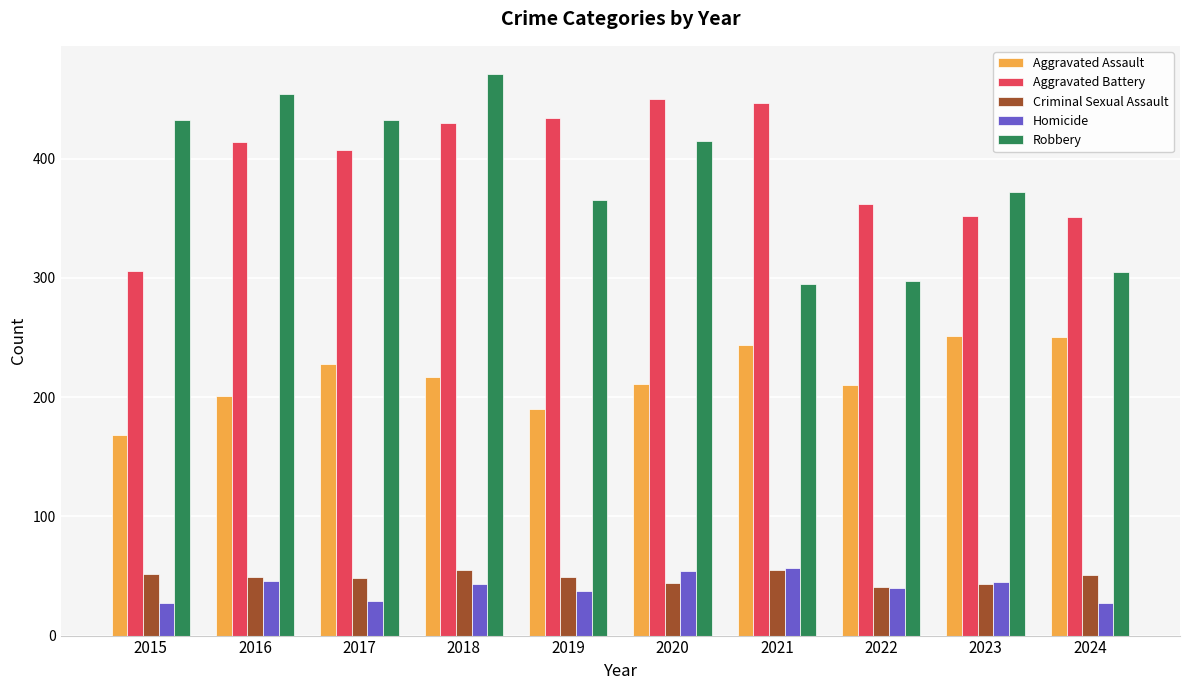

Which series has the largest range (max minus min)?

Robbery